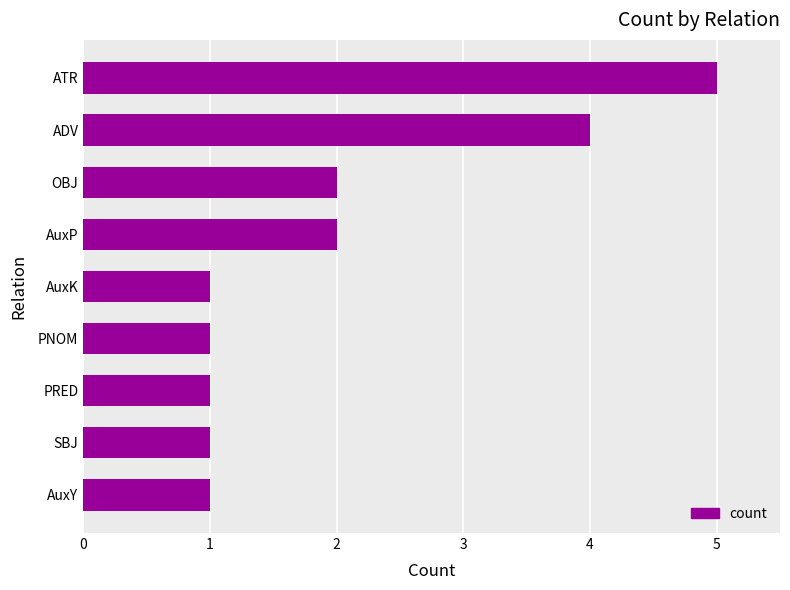

What is the difference between the second highest and second lowest values?

3